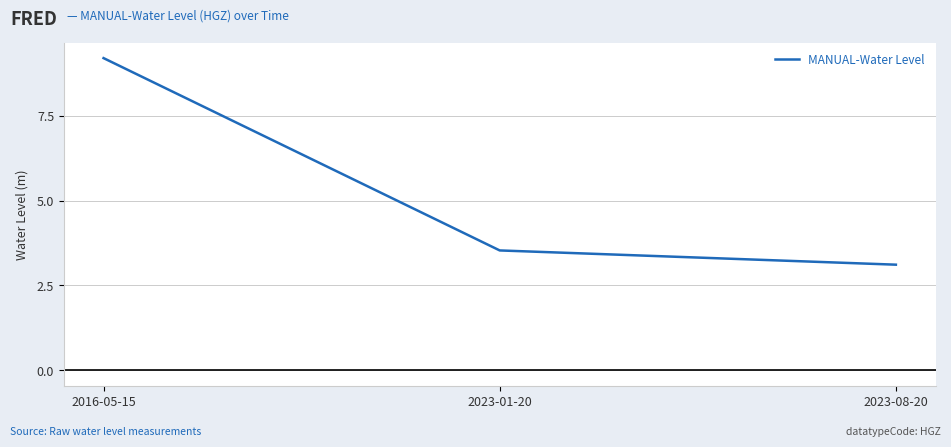

What is the sum of the values at 2016-05-15 and 2023-01-20?

12.7